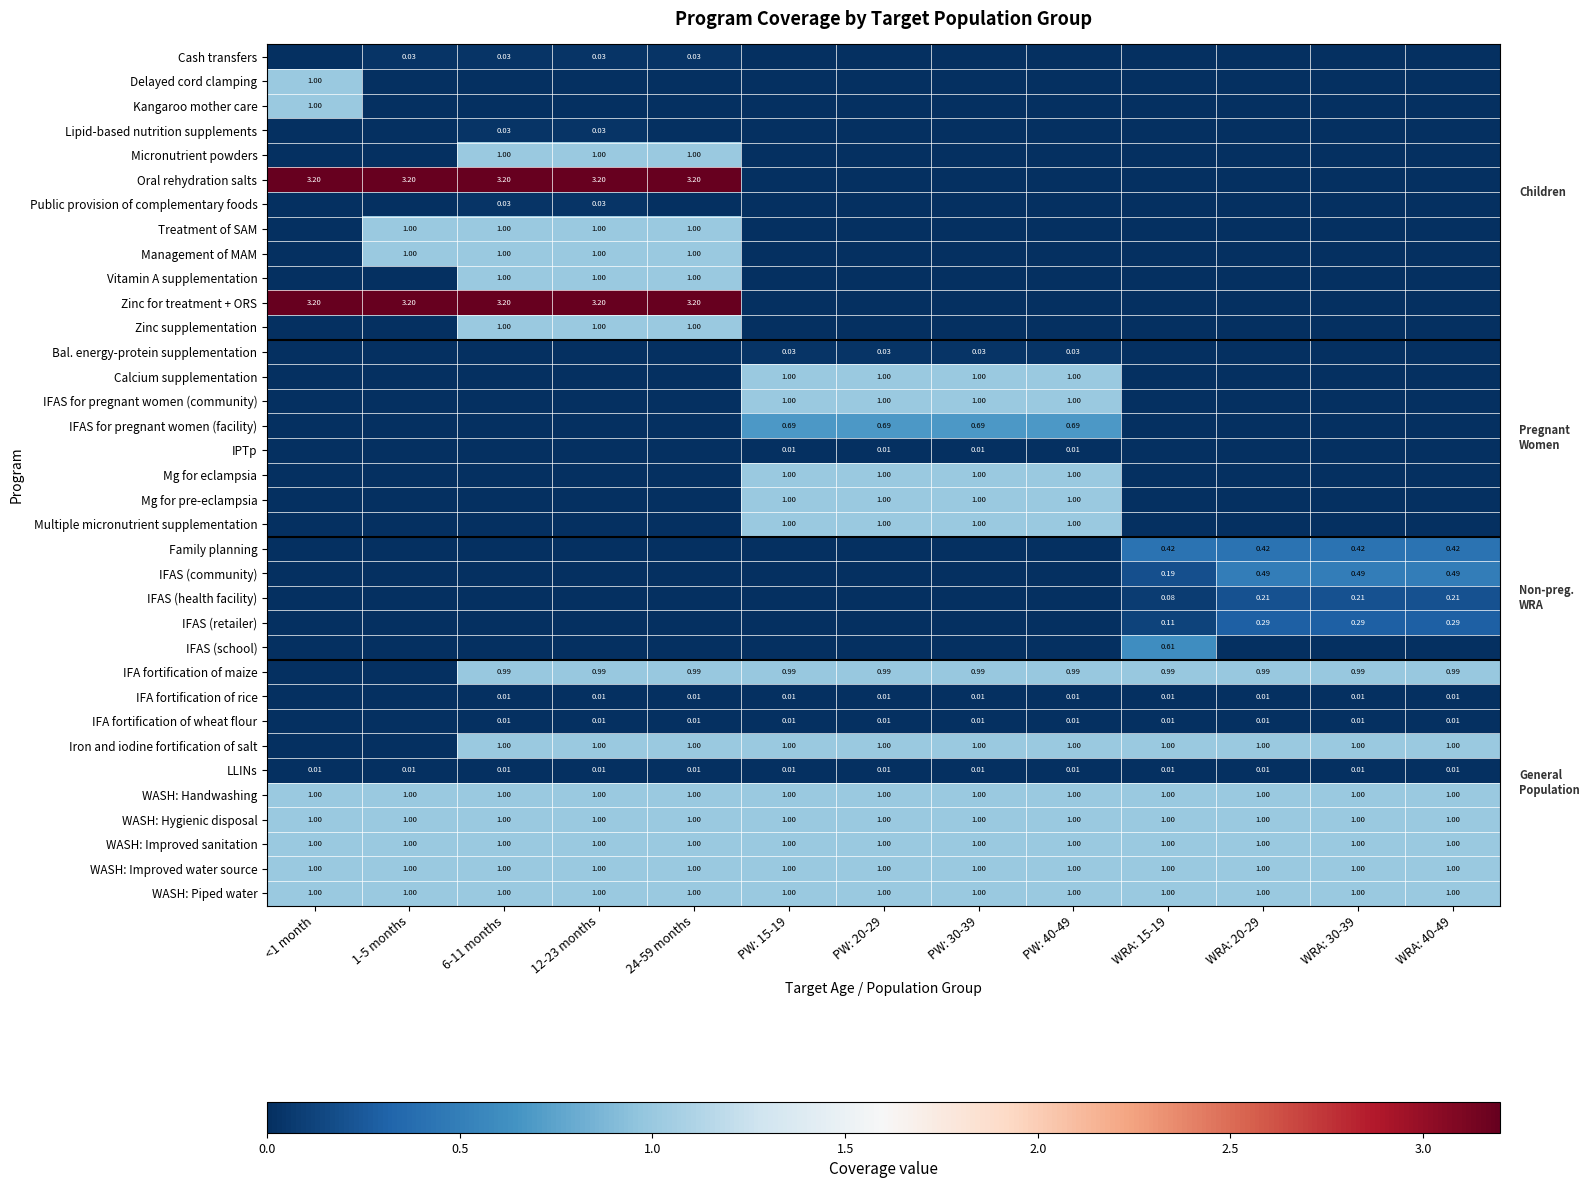

What is the total value across all series at 1-5 months?

13.4